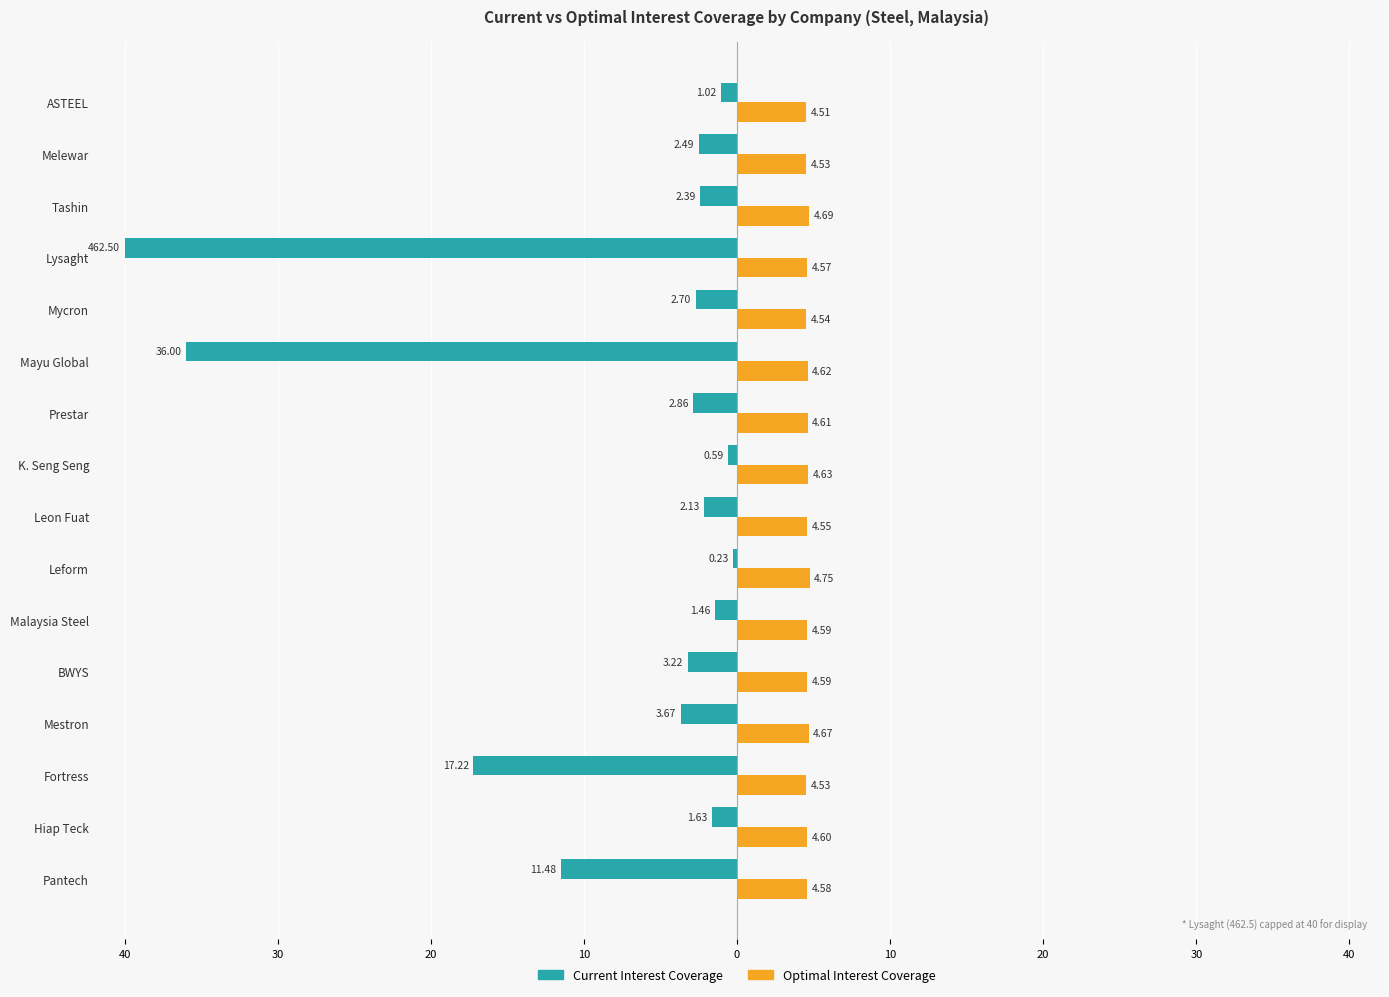

What are all the series names shown in the legend?

Current Interest Coverage, Optimal Interest Coverage